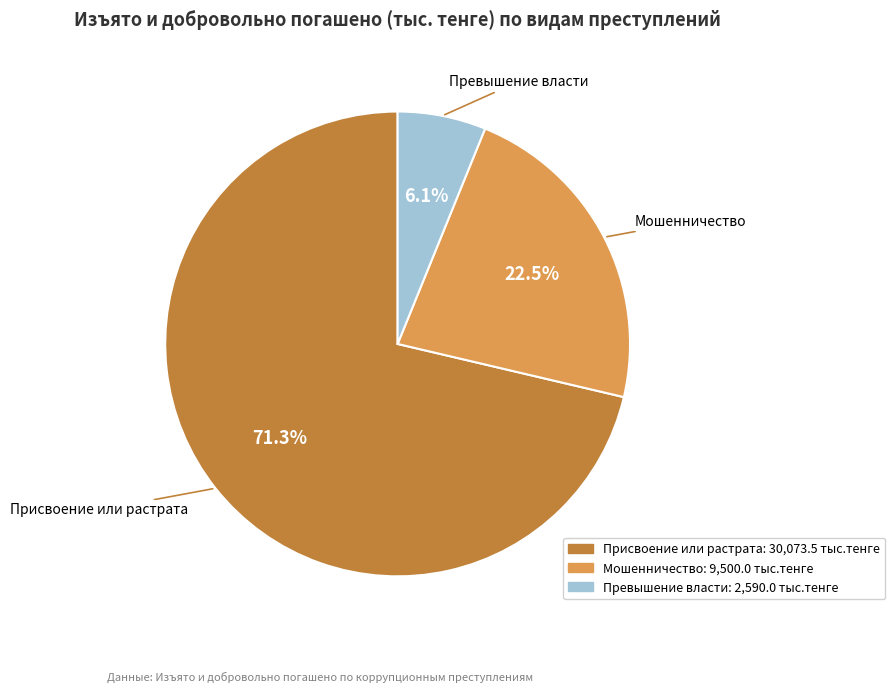

Which slice represents more than half of the pie?

Присвоение или растрата